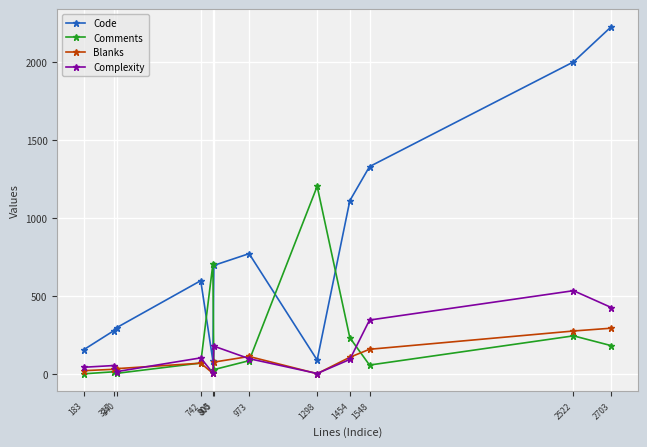

Does the chart display data point markers on the line(s)?

Yes